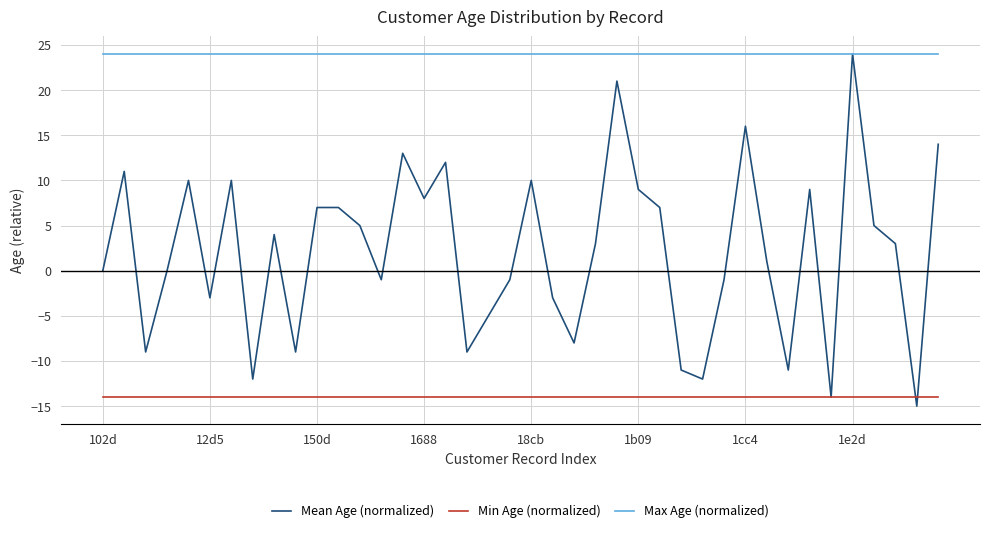

Reading right to left, transcribe all the data shown in this chart.

Mean Age (normalized): 14	-15	3	5	24	-14	9	-11	1	16	-1	-12	-11	7	9	21	3	-8	-3	10	-1	-5	-9	12	8	13	-1	5	7	7	-9	4	-12	10	-3	10	0	-9	11	0
Min Age (normalized): -14	-14	-14	-14	-14	-14	-14	-14	-14	-14	-14	-14	-14	-14	-14	-14	-14	-14	-14	-14	-14	-14	-14	-14	-14	-14	-14	-14	-14	-14	-14	-14	-14	-14	-14	-14	-14	-14	-14	-14
Max Age (normalized): 24	24	24	24	24	24	24	24	24	24	24	24	24	24	24	24	24	24	24	24	24	24	24	24	24	24	24	24	24	24	24	24	24	24	24	24	24	24	24	24